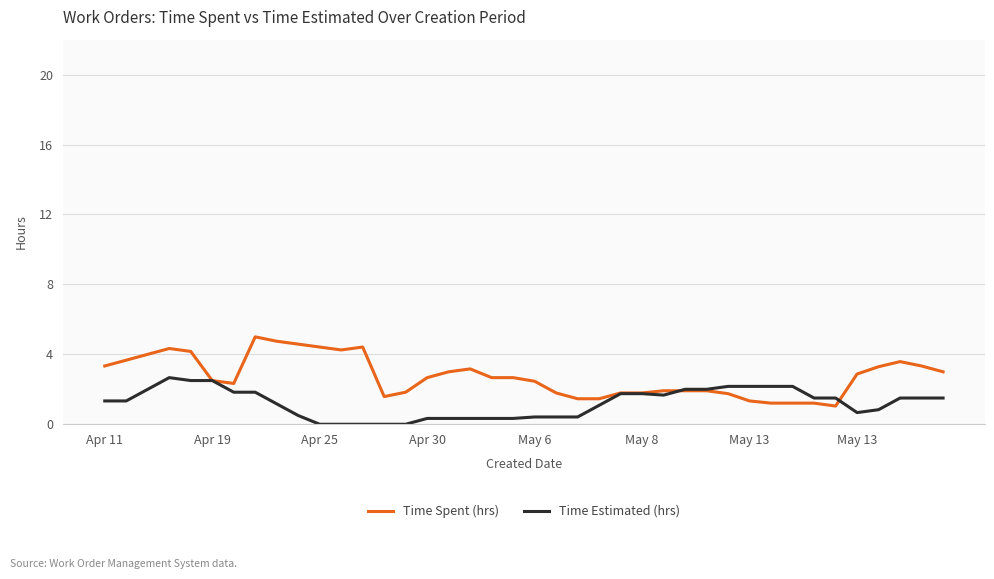

What is the greatest value displayed?

5.0